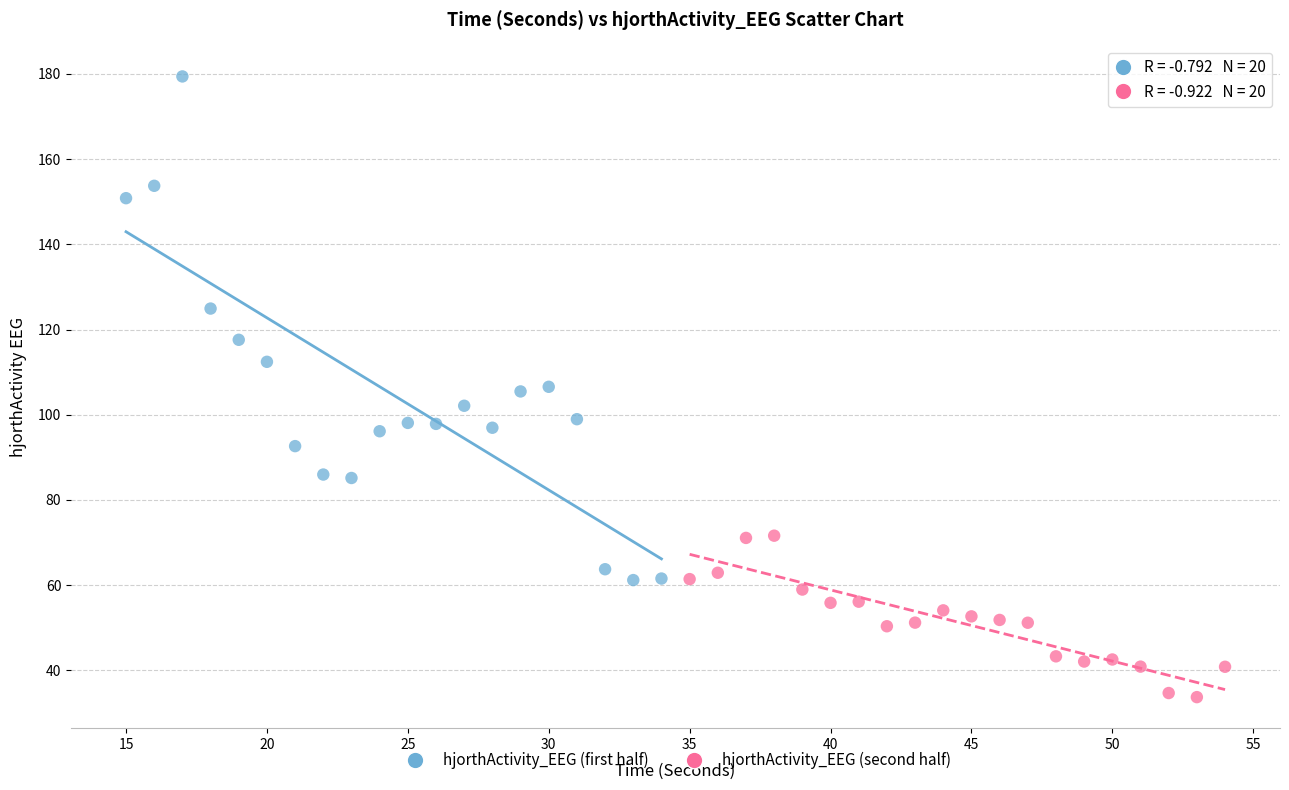

Which series reaches the maximum Y coordinate?

hjorthActivity_EEG (first half)